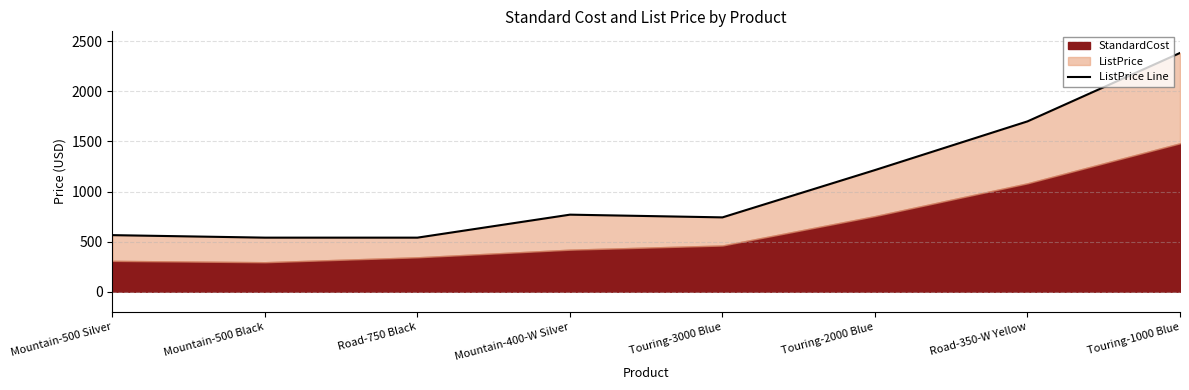

What is the label of the 5th point from the left?

Touring-3000 Blue